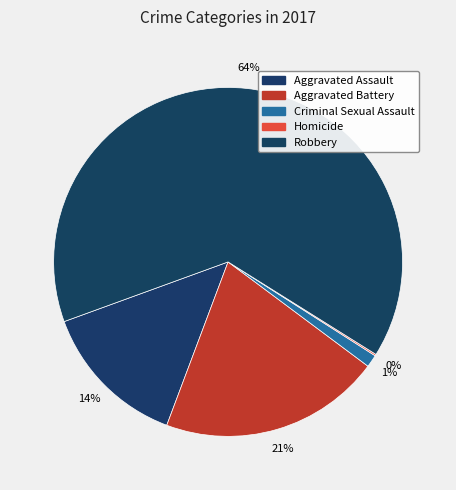

Which category has the biggest portion of the pie?

Robbery